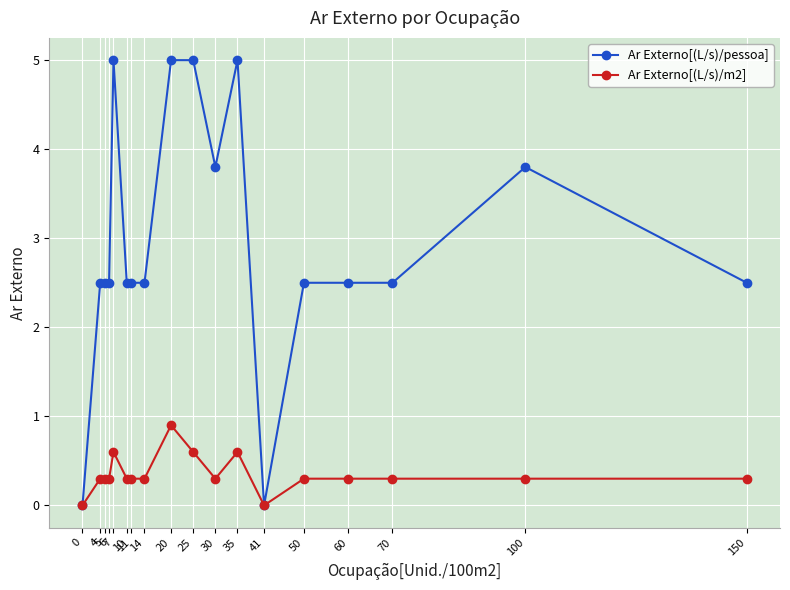

Which series has the largest total across all categories?

Ar Externo[(L/s)/pessoa]